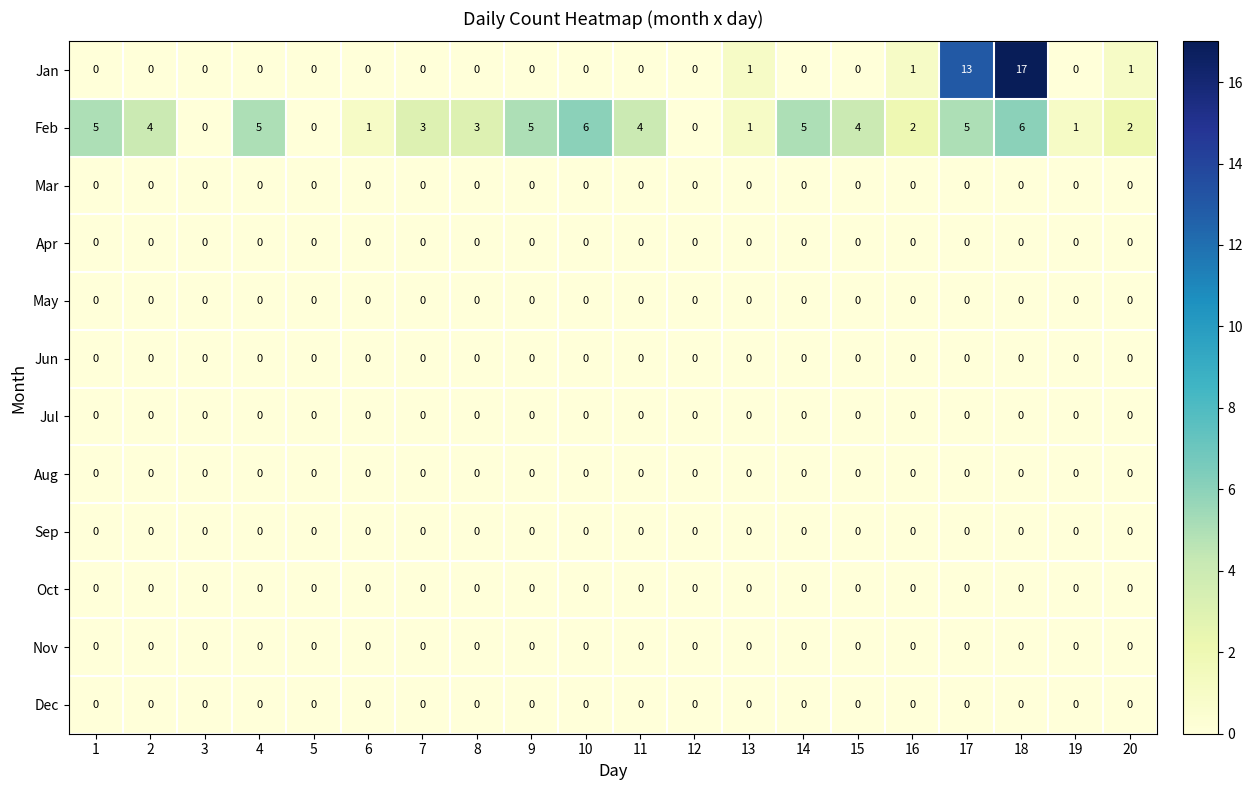

Between 15 and 19, which series saw the biggest shift?

Feb